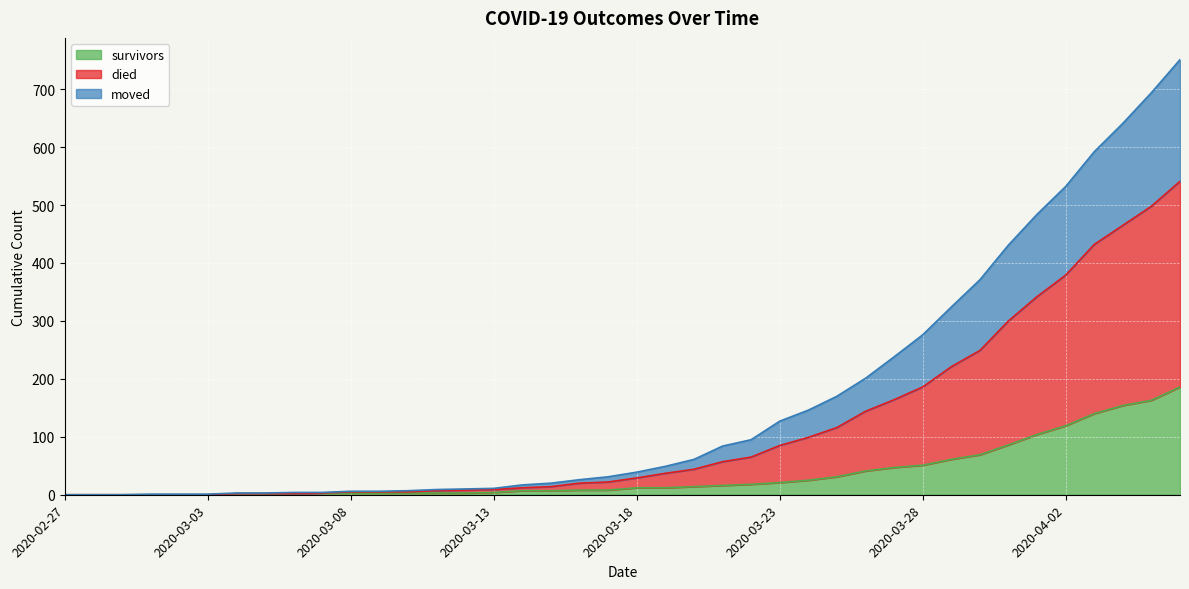

At which category is the sum across all series the highest?

2020-04-06